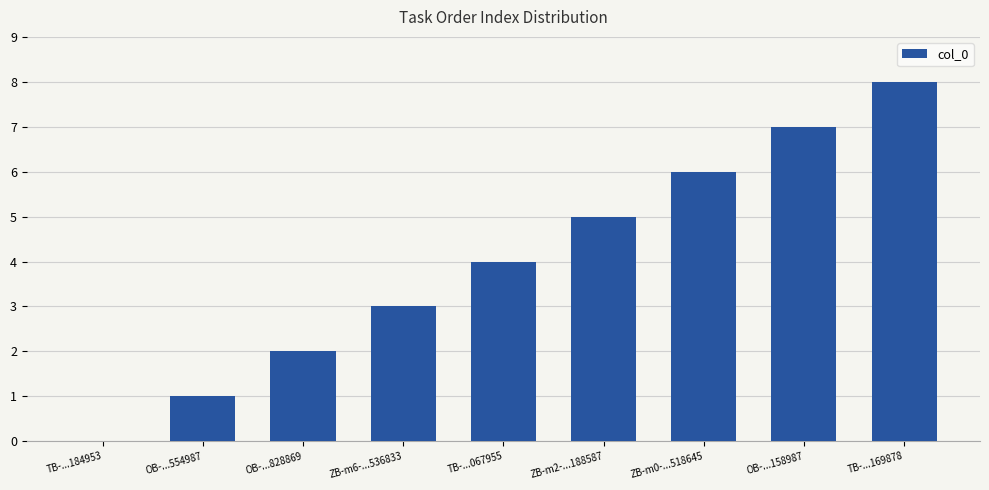

What is the change in value from TB-...067955 to TB-...169878?

+4